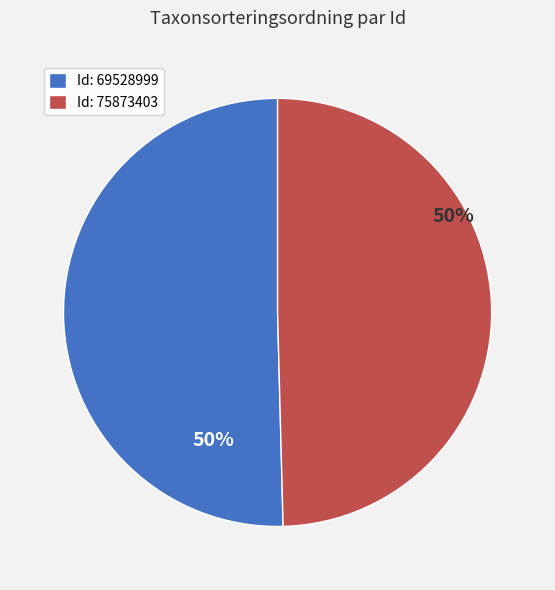

Is it true that Id: 75873403 is 50% of the pie?

True